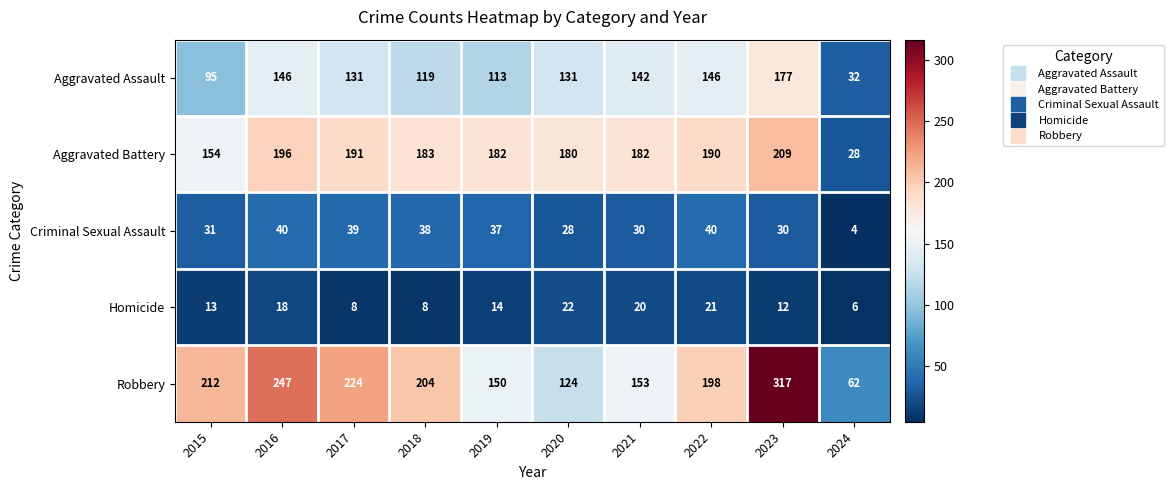

Which series has the largest total across all categories?

Robbery